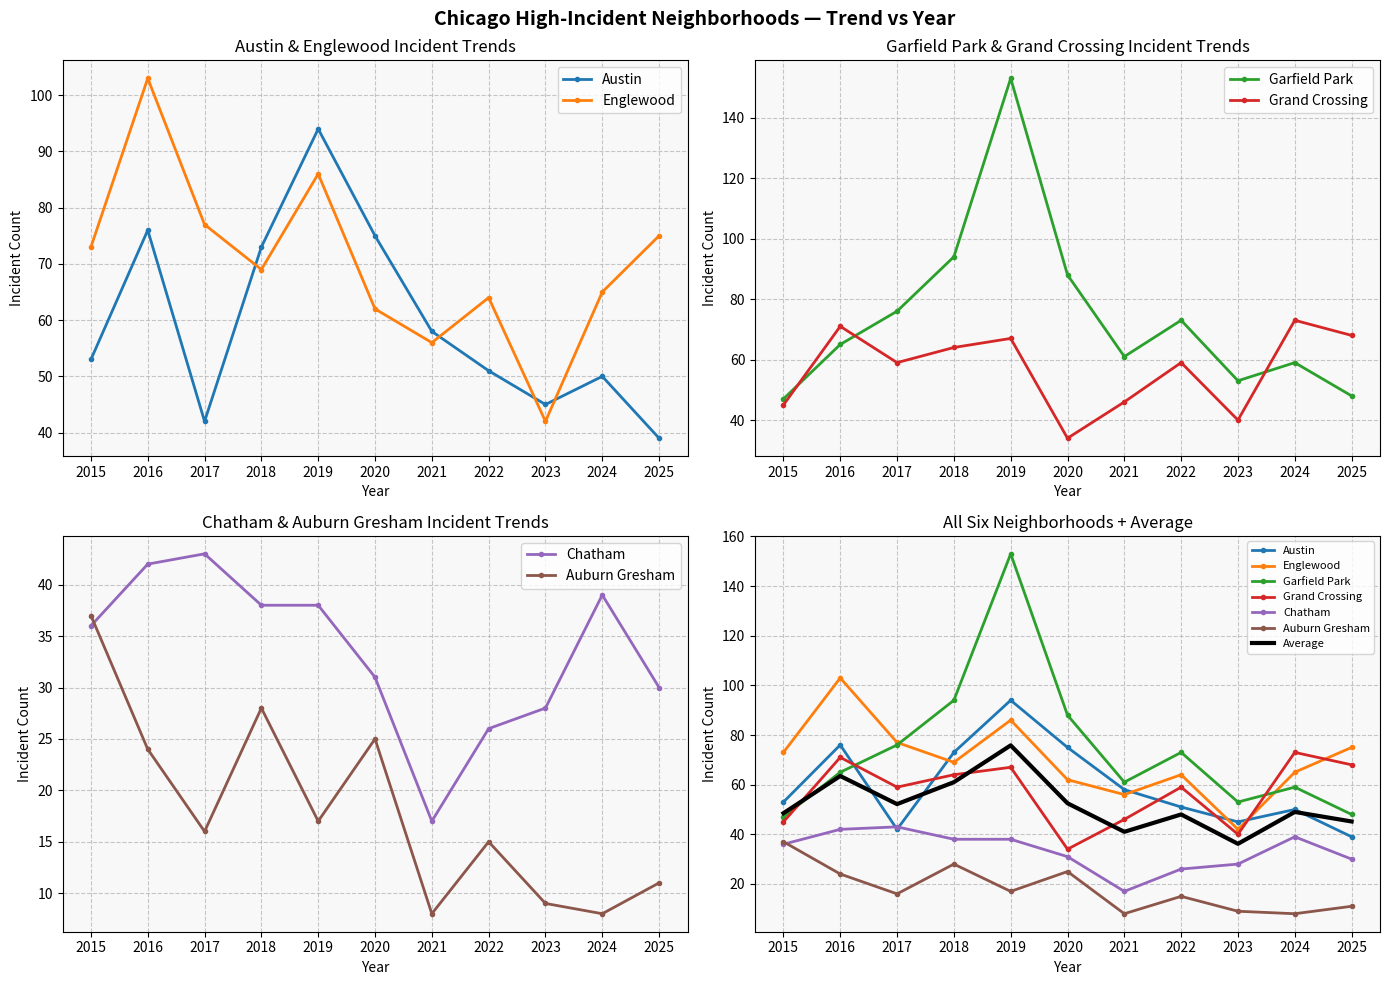

Rank the categories by Grand Crossing value from highest to lowest.

2024, 2016, 2025, 2019, 2018, 2017, 2022, 2021, 2015, 2023, 2020